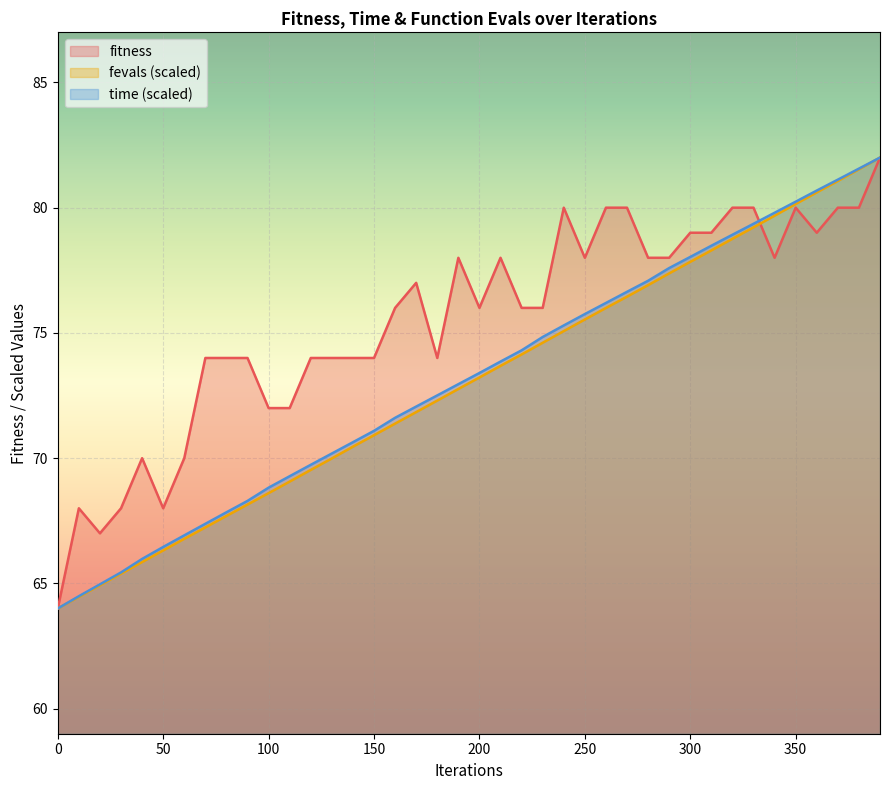

Which series has the largest range (max minus min)?

fitness